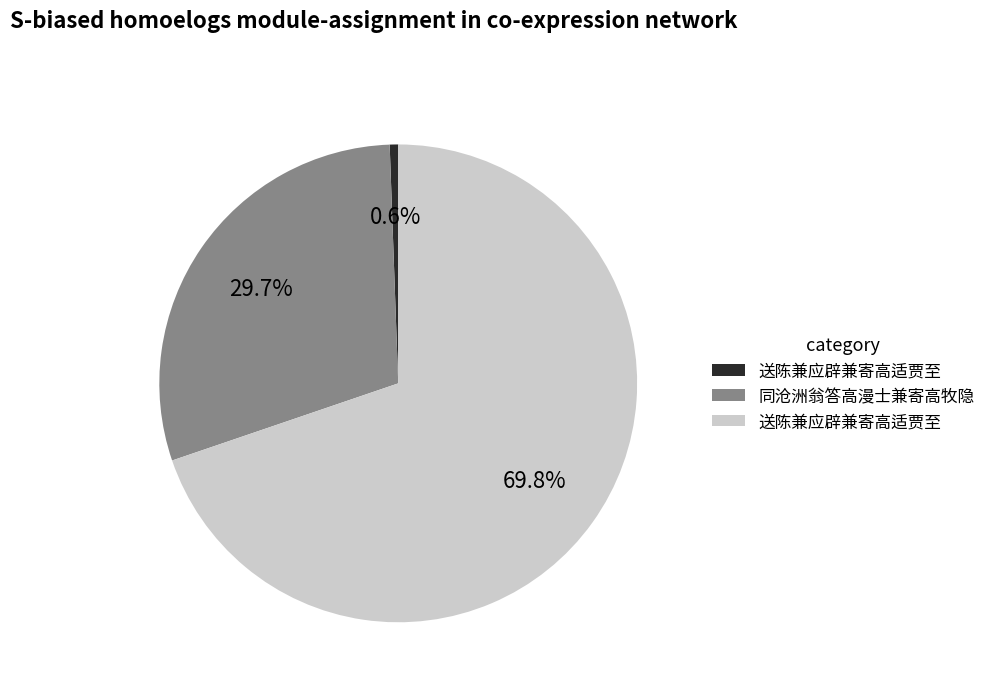

Is there any slice that represents more than half of the pie?

Yes